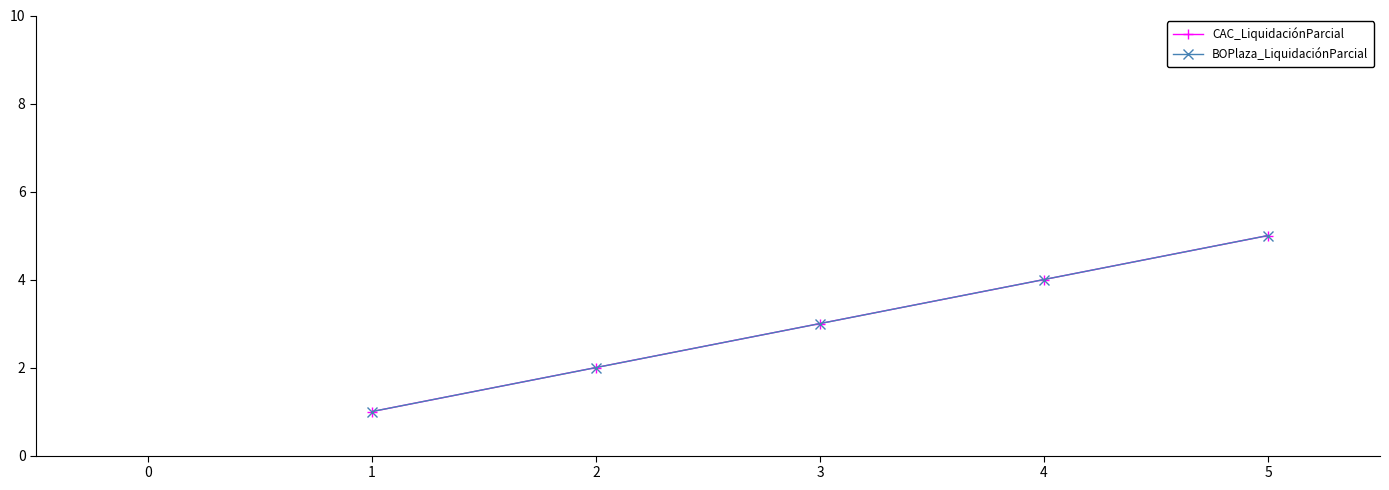

Does the chart have visible grid lines?

No